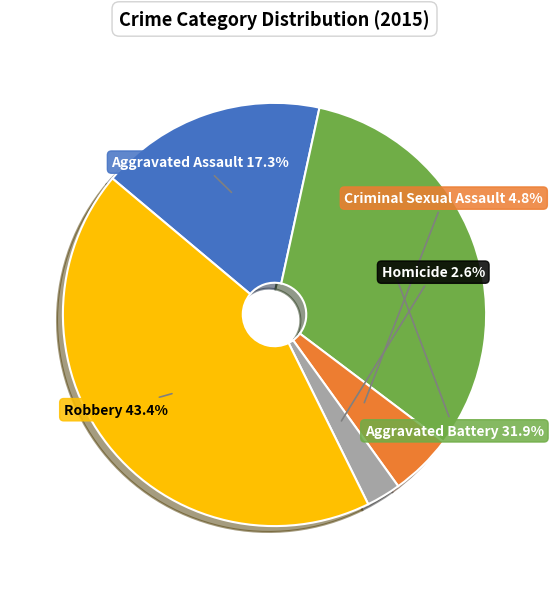

Approximately how many times larger is the value at Aggravated Assault compared to Robbery?

0.4